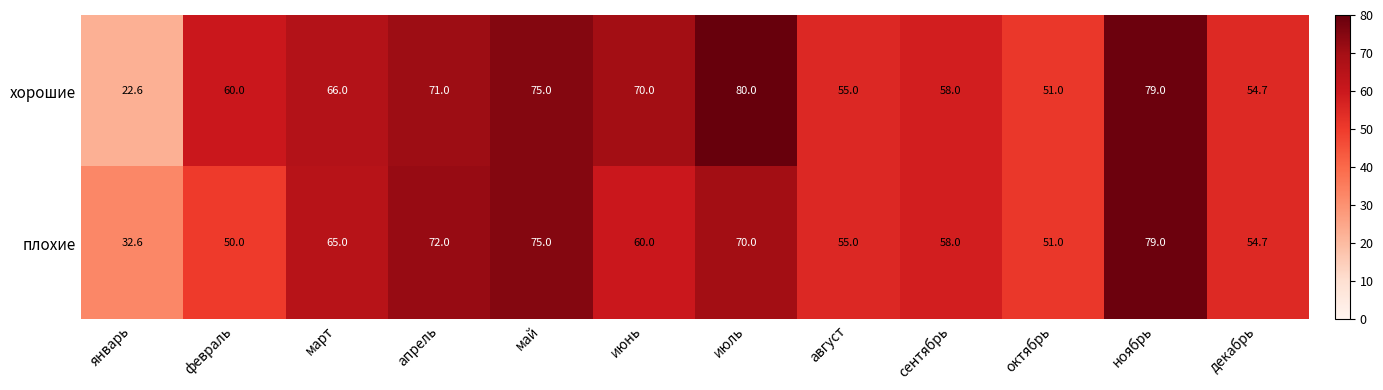

At how many categories does at least one series exceed 71?

4